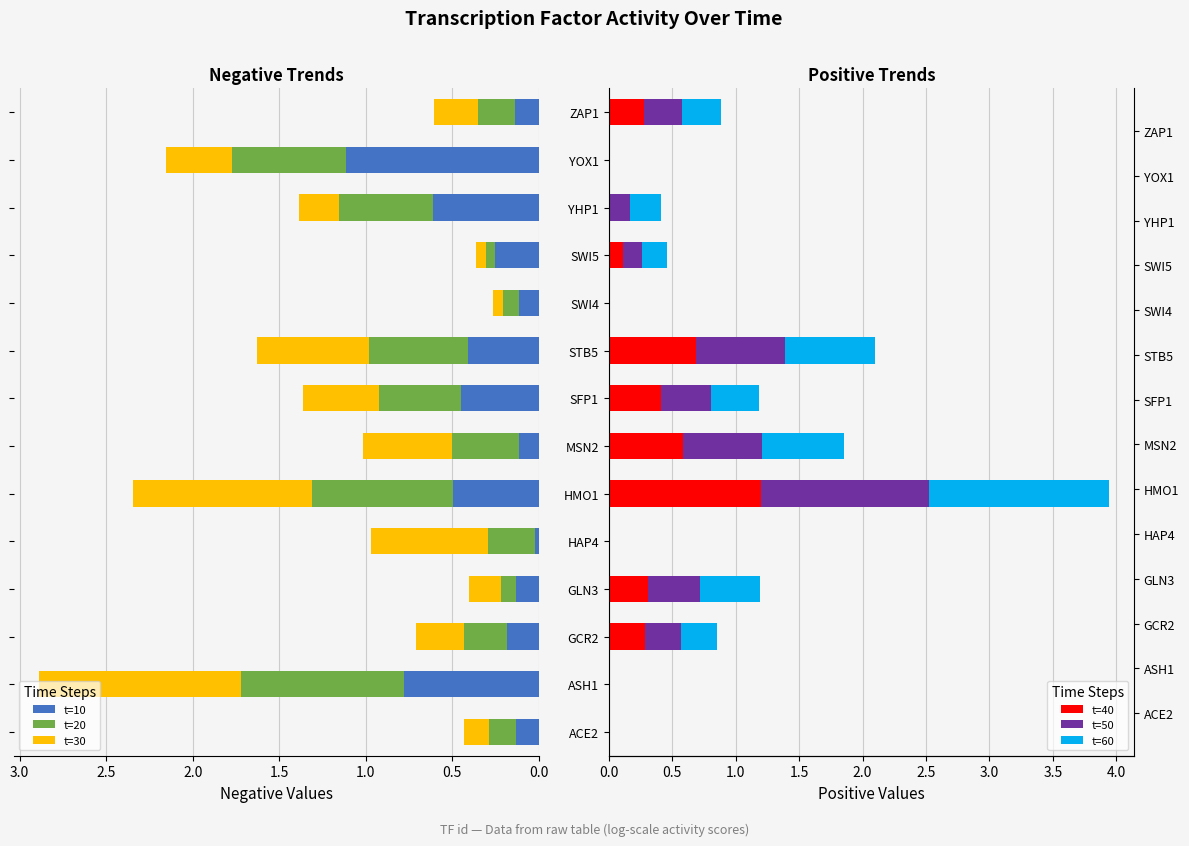

List the series in order of their peak value, highest first.

t=60, t=50, t=40, t=30, t=10, t=20